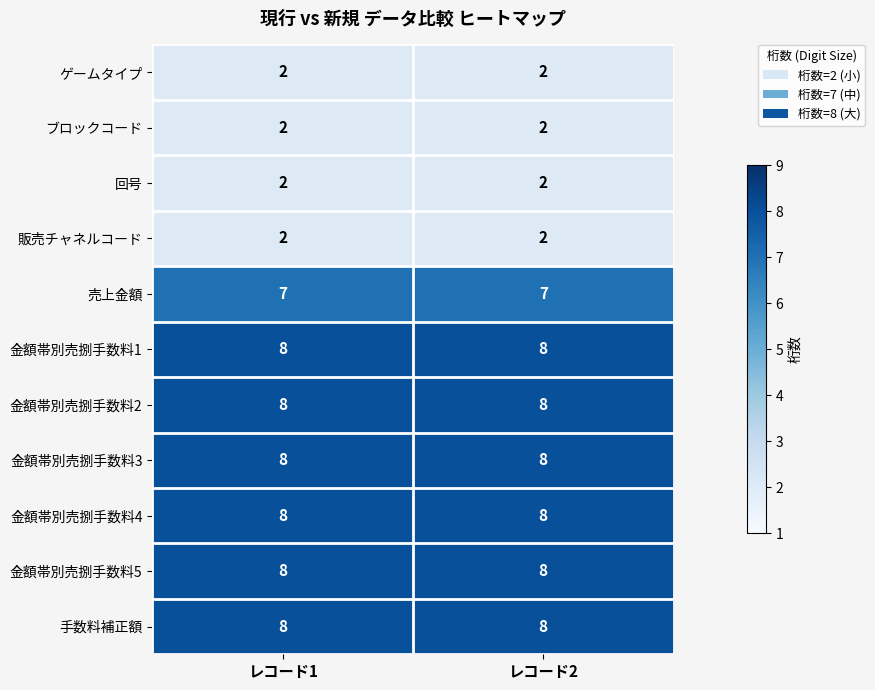

The 金額帯別売捌手数料3 series shows 8 at レコード2. True or false?

True